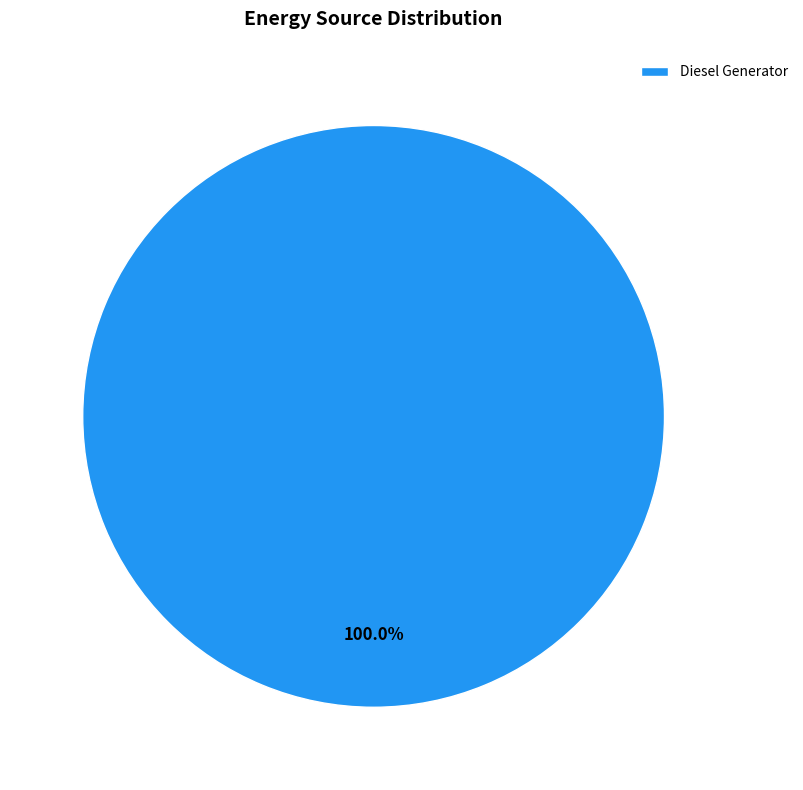

Is there a majority slice in this chart?

Yes